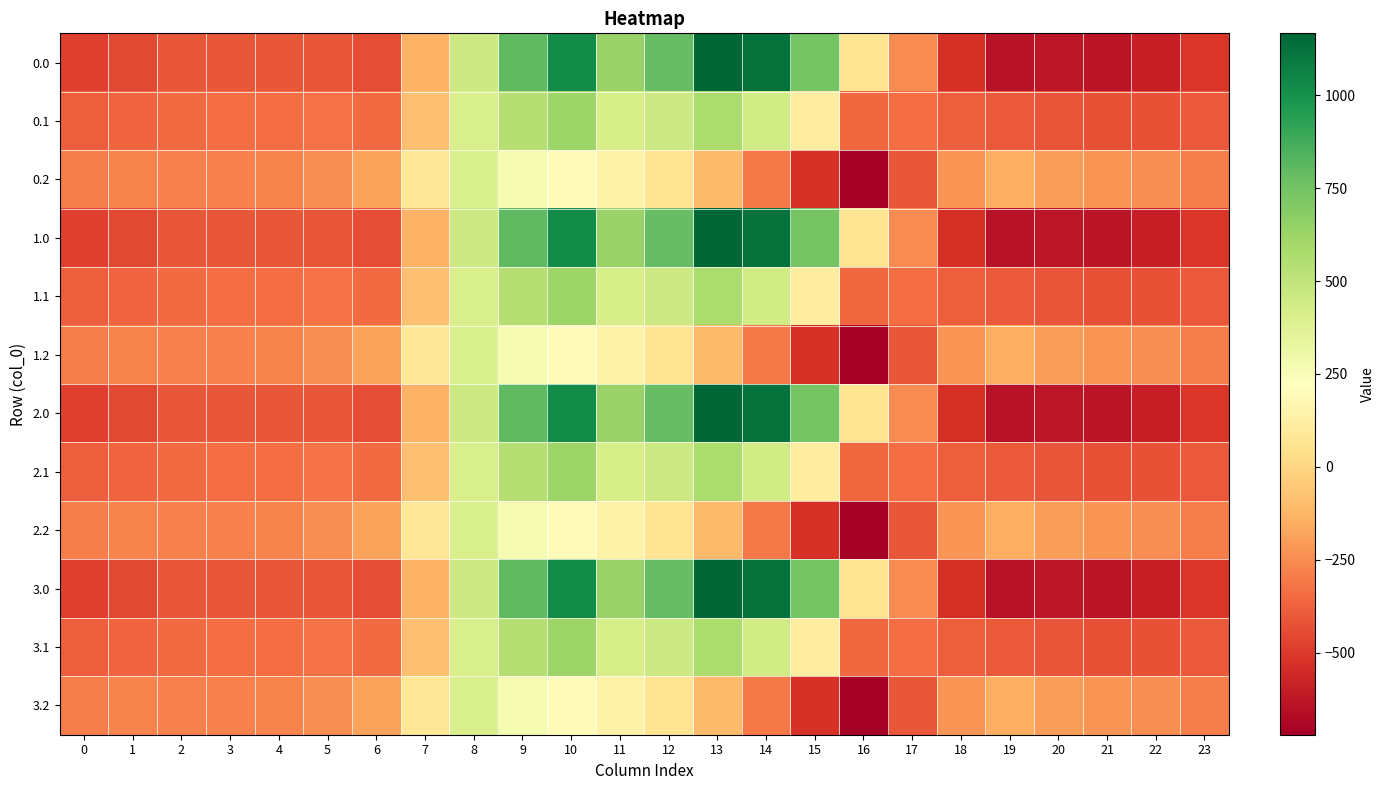

What is the spread (max minus min) of values at 2?

124.8